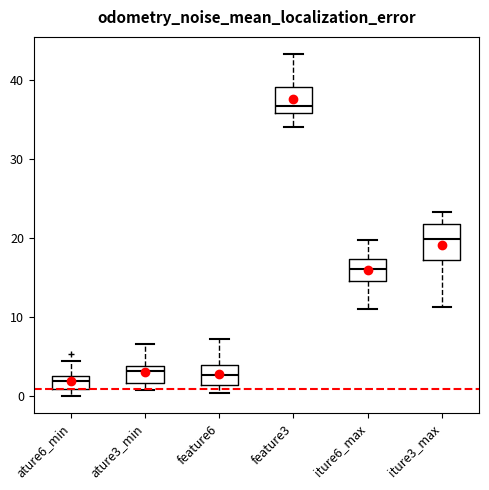

Reading left to right, transcribe this box plot: for each box, give where its median line is, the range the box spans, and where its two whiskers end, as read against the y-axis. The values are not printed on the chart, so give them approximately, as read against the axis.

ature6_min: median 2, box 1 to 3, whiskers 0 to 5
ature3_min: median 3, box 2 to 4, whiskers 1 to 7
feature6: median 3, box 1 to 4, whiskers 0 to 7
feature3: median 37, box 36 to 39, whiskers 34 to 43
iture6_max: median 16, box 15 to 17, whiskers 11 to 20
iture3_max: median 20, box 17 to 22, whiskers 11 to 23